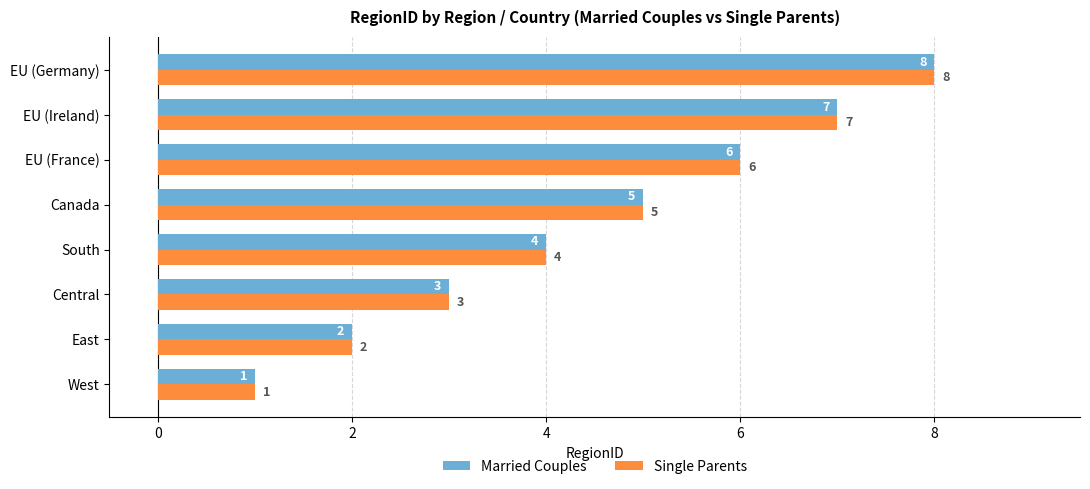

Is it true that Single Parents equals 1 at West?

True